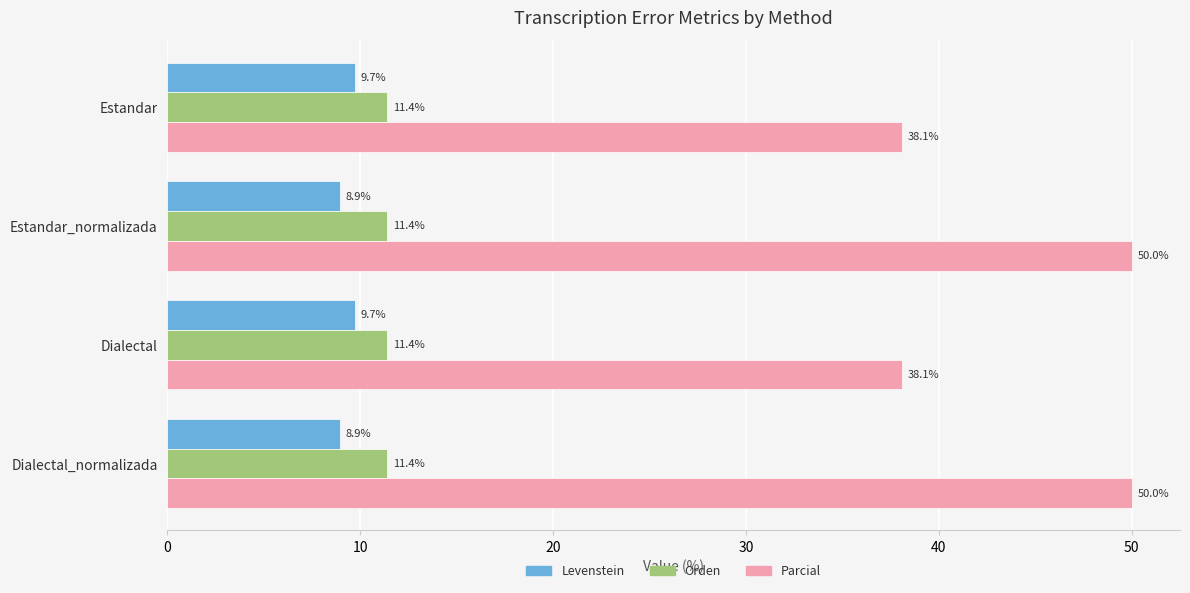

The value of Orden at Estandar_normalizada is 11.4. True or false?

True